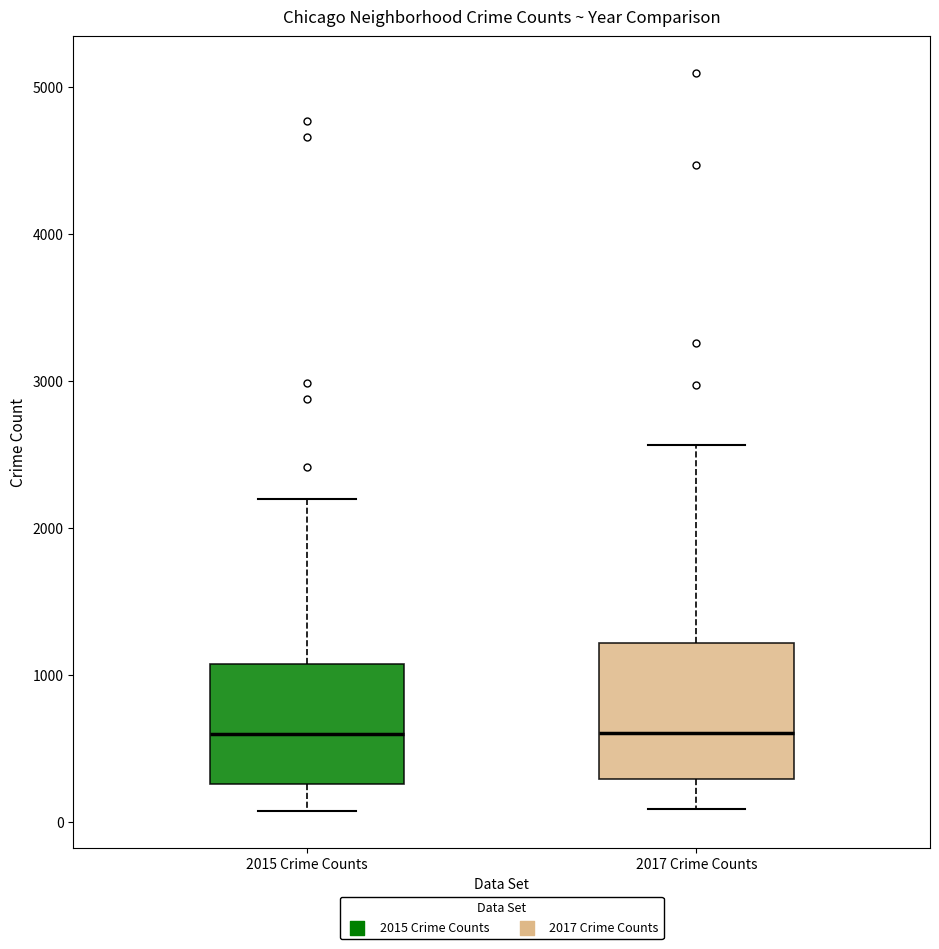

Where is the upper edge of the box for 2015 Crime Counts on the y-axis? The values are not printed on the chart, so give them approximately, as read against the axis.

1100